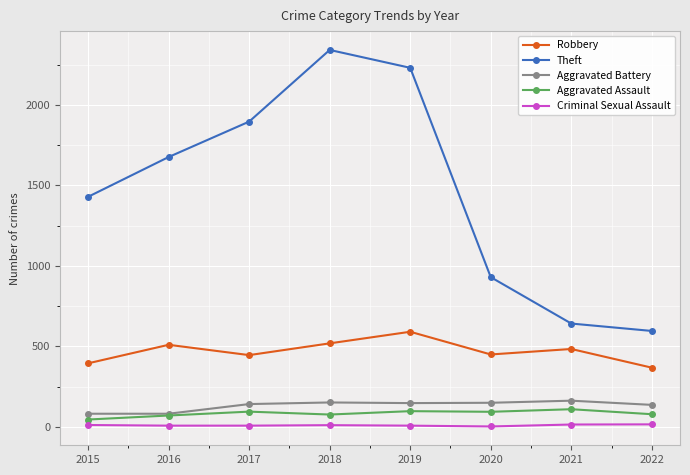

What is the greatest value displayed?

2341